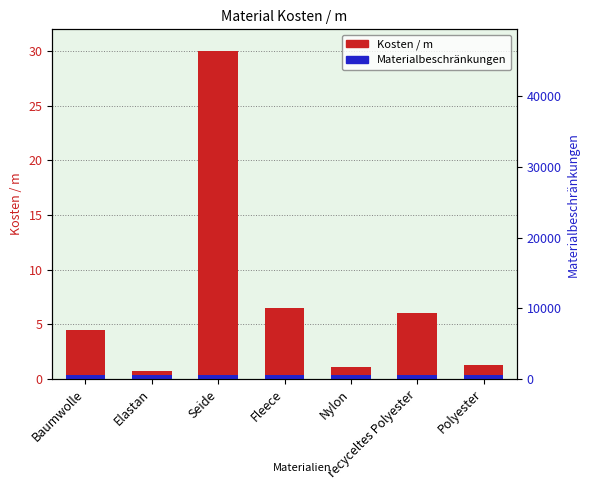

Does the chart contain stacked bars?

No